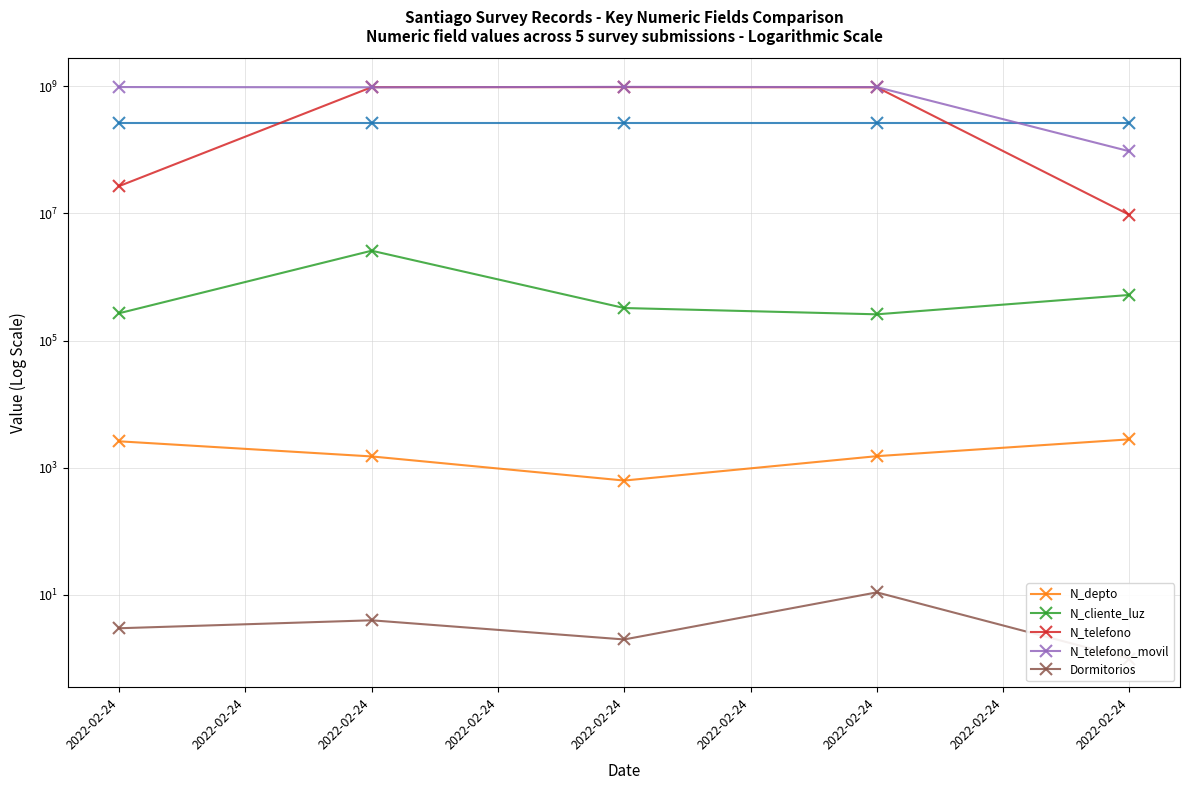

What is the sum of all N_depto values?

9069